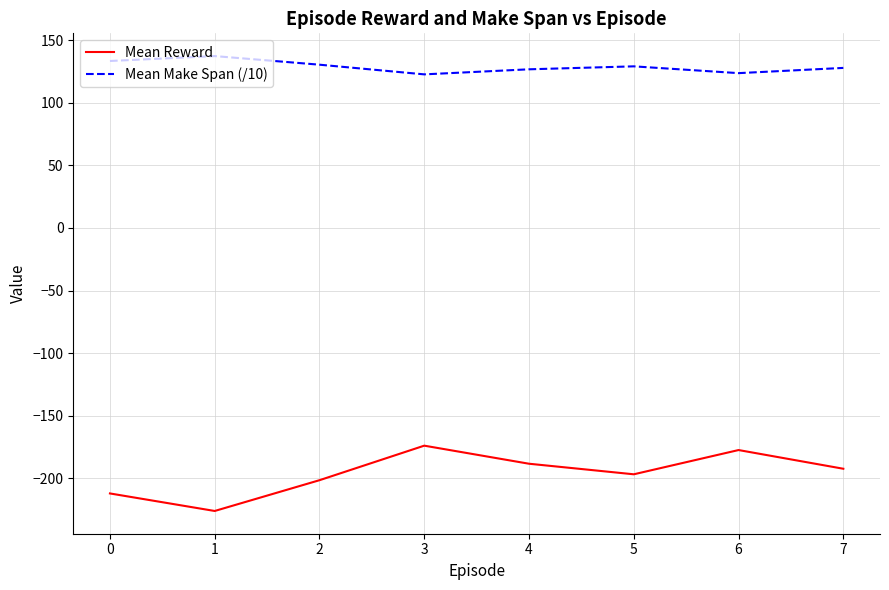

What is the average value of the Mean Make Span (/10) series?

128.8